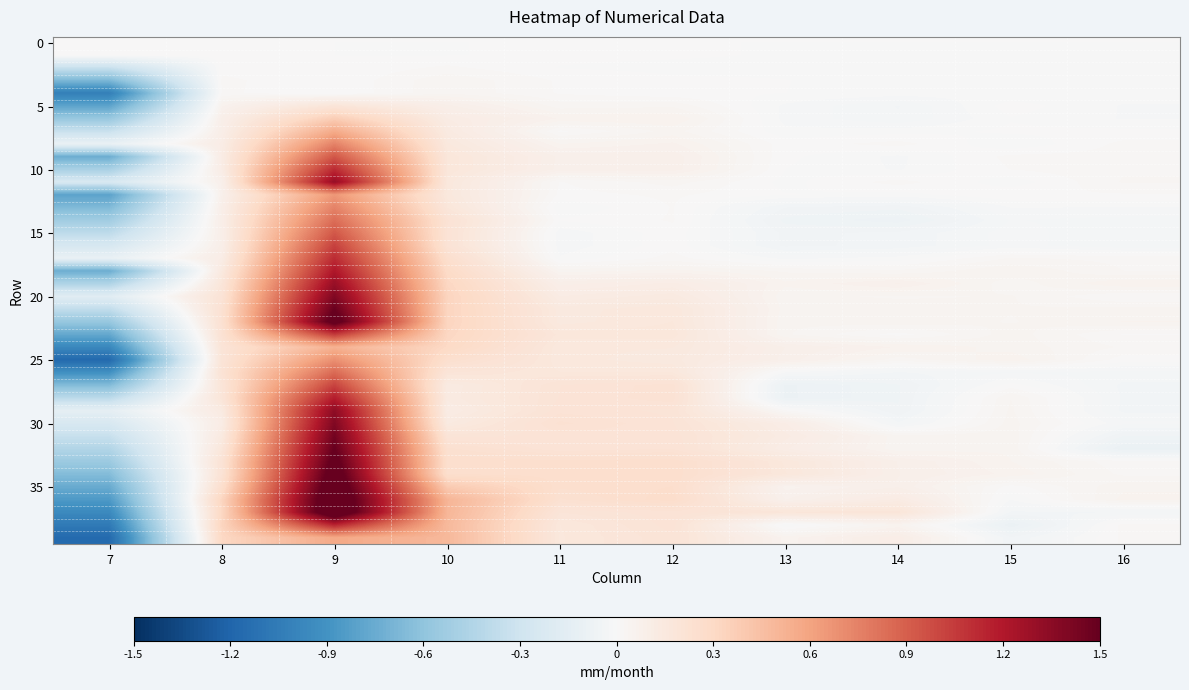

Between 15 and 16, which is larger?

15